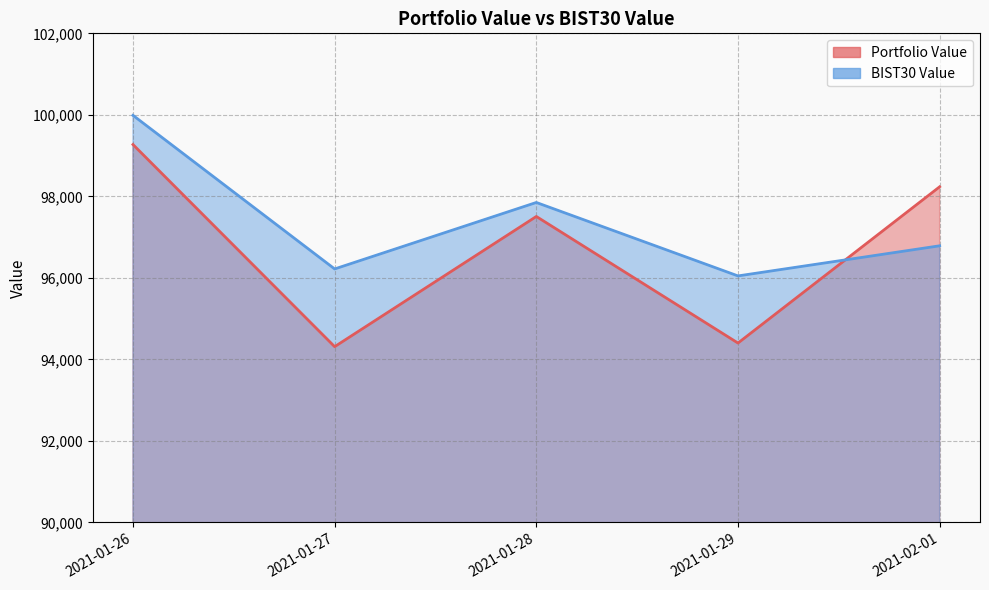

Where is the first local minimum for Portfolio Value?

2021-01-27